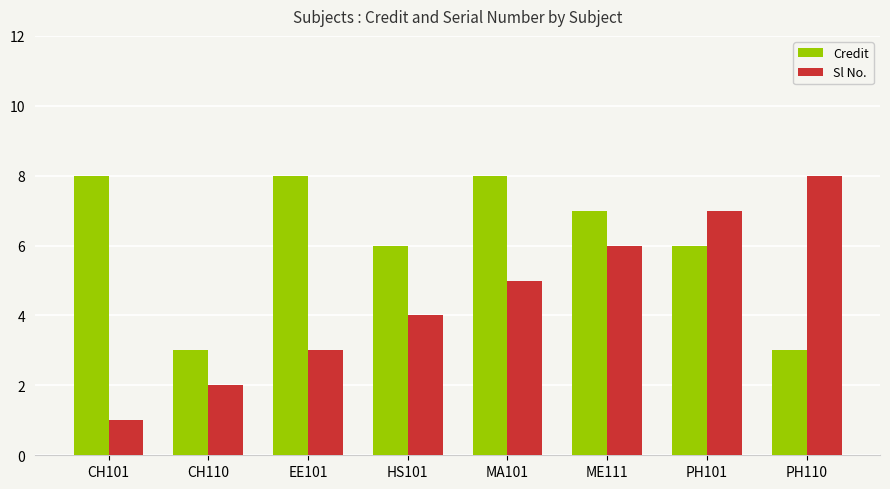

The Sl No. series shows 4 at EE101. True or false?

False